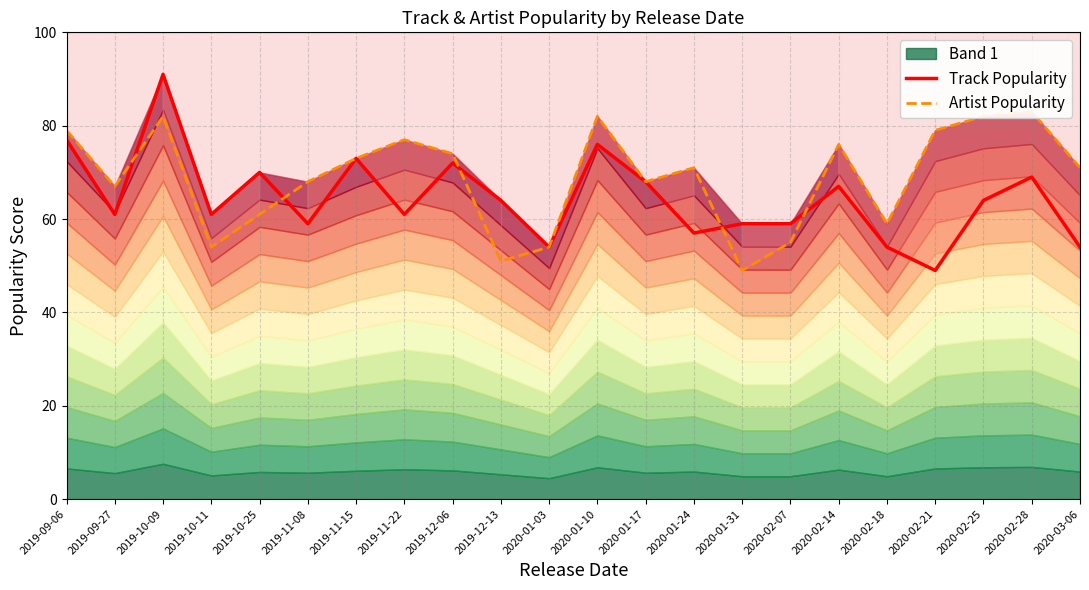

Which series ends up on top after the final intersection of Track Popularity and Artist Popularity?

Artist Popularity